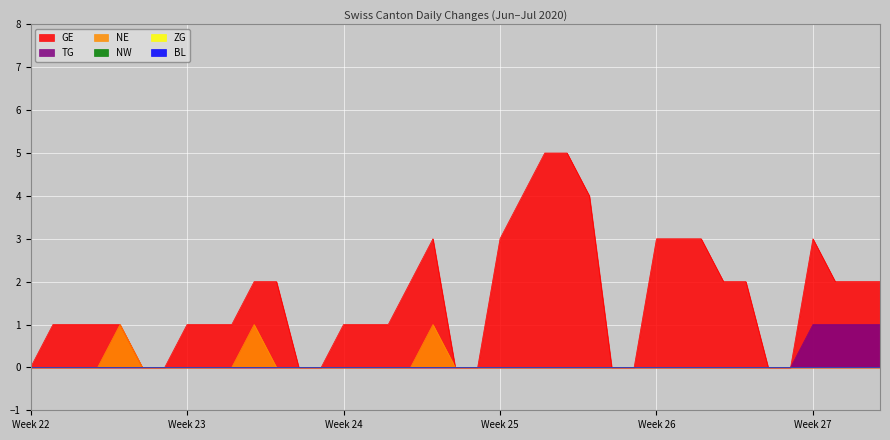

True or false: TG and GE intersect in this chart.

False